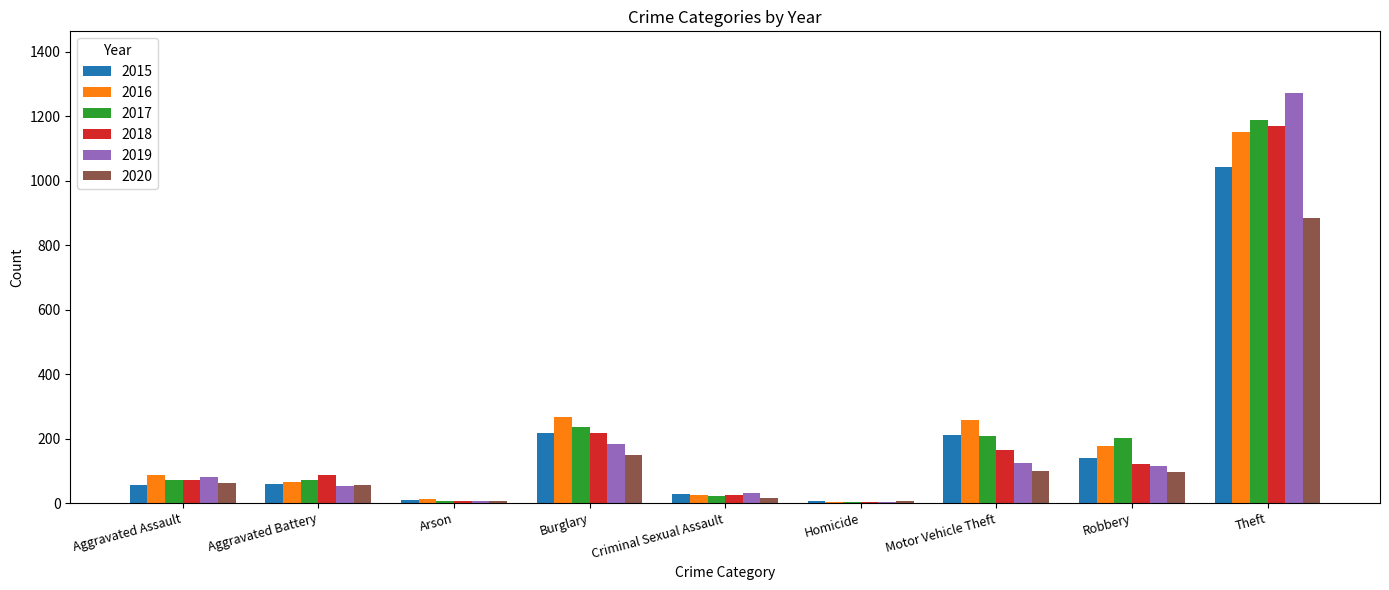

What is the greatest value displayed?

1272